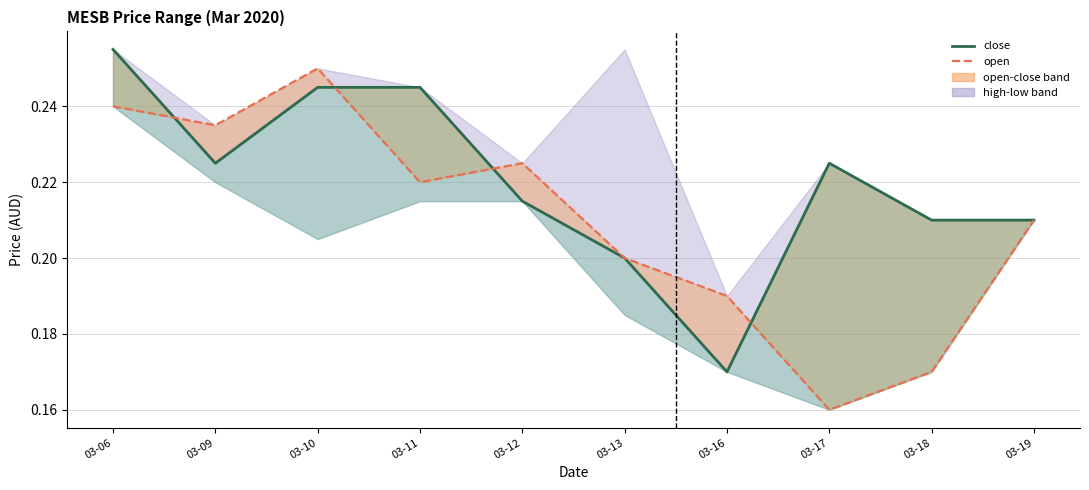

How many times do close and open cross each other?

4